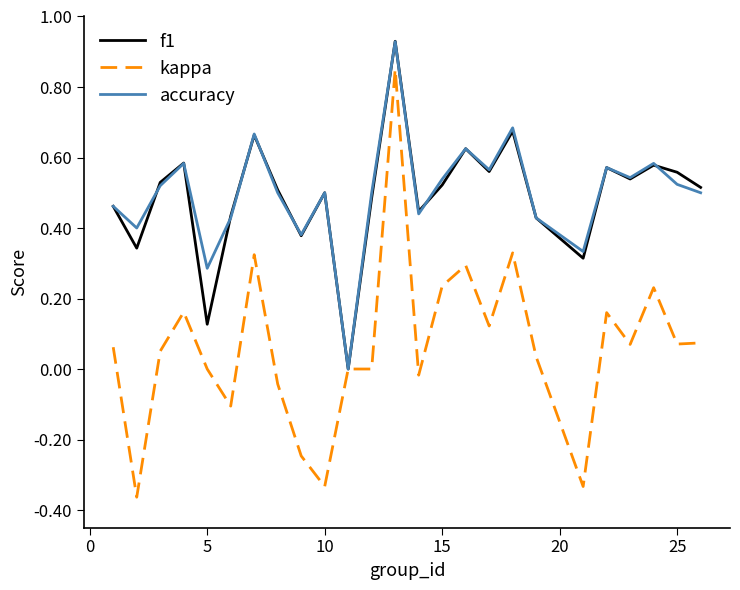

Does the chart have visible grid lines?

No